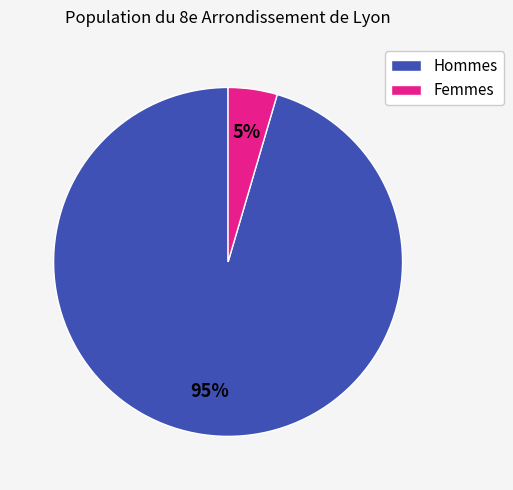

The Hommes slice represents 95% of the pie. True or false?

True